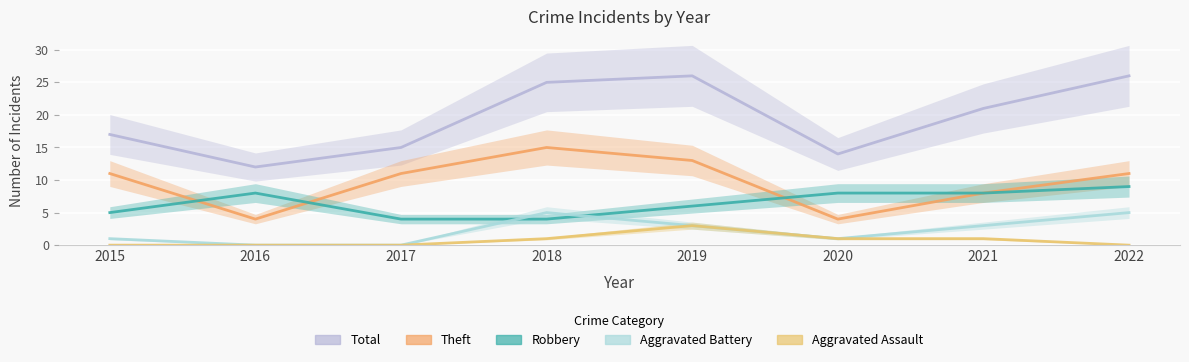

Which series changed the most between 2020 and 2021?

Total